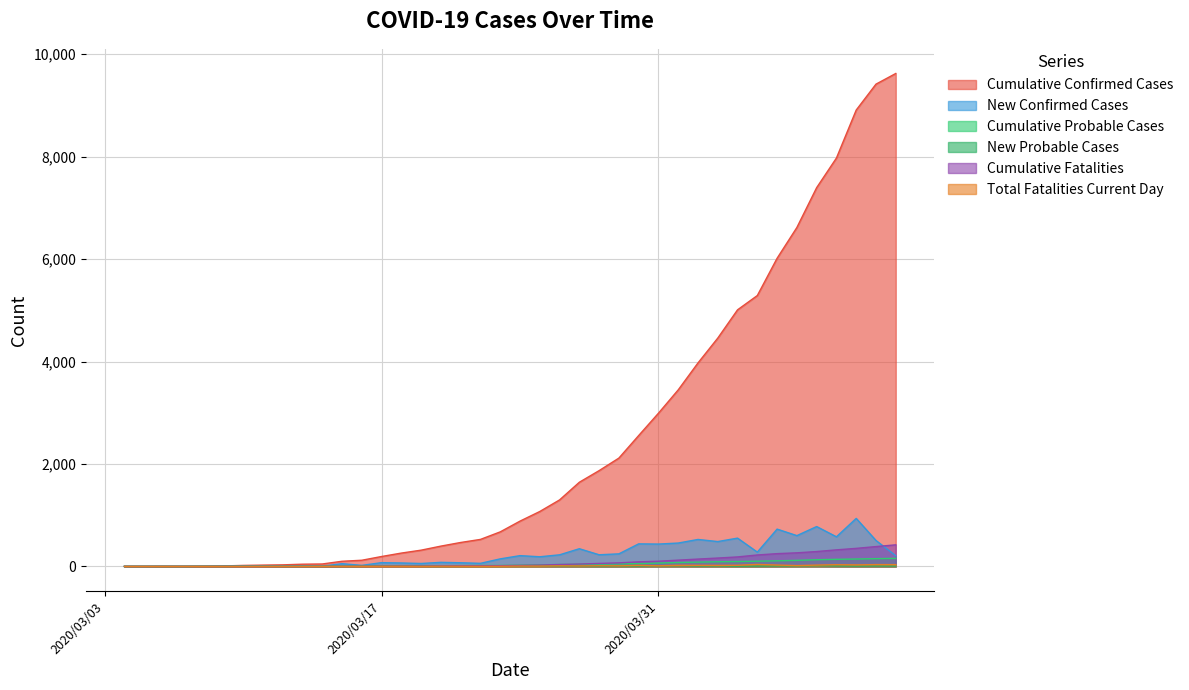

The value of Cumulative Confirmed Cases at 2020/03/30 is 2555. True or false?

True